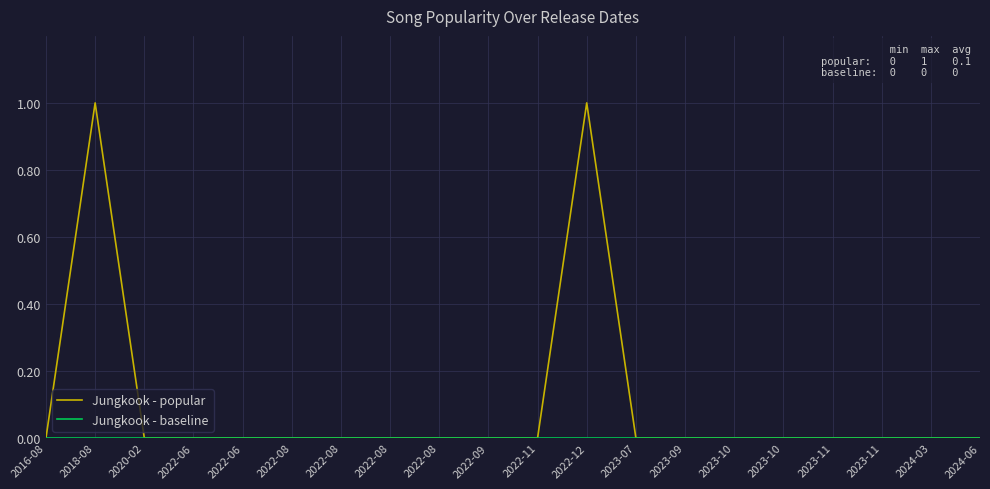

How many lines are shown in the chart?

2